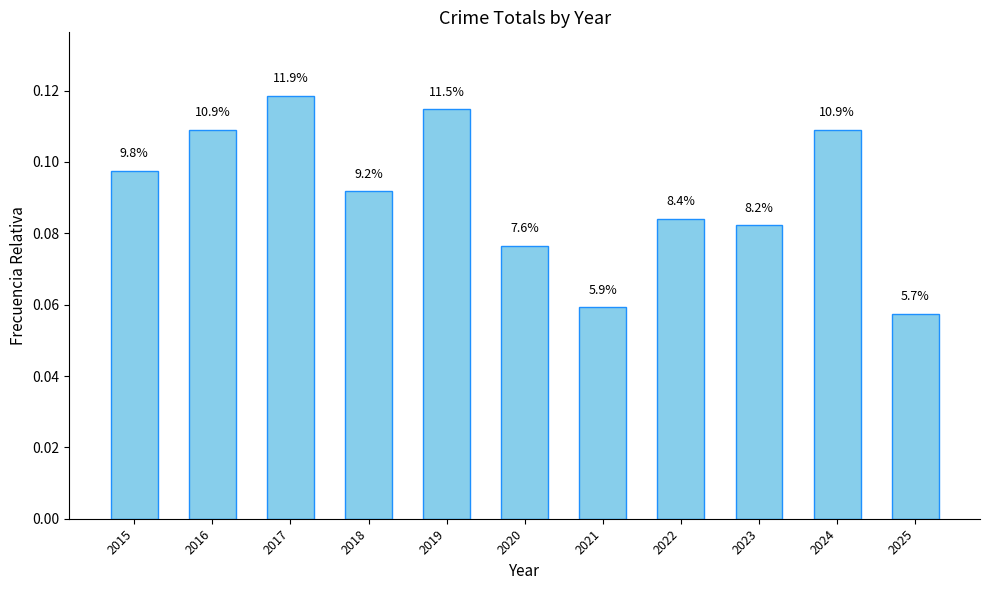

Which category has the highest value across all series?

2017